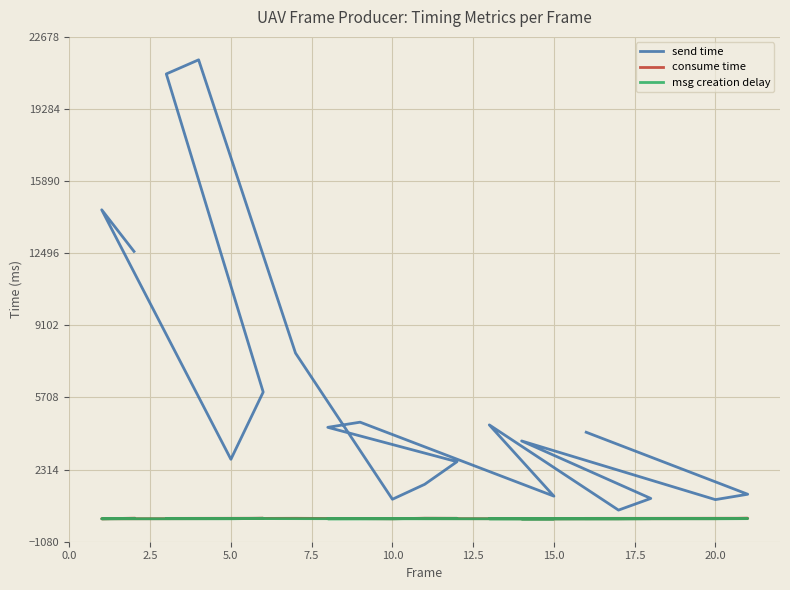

How many values in the consume time series exceed 13?

10